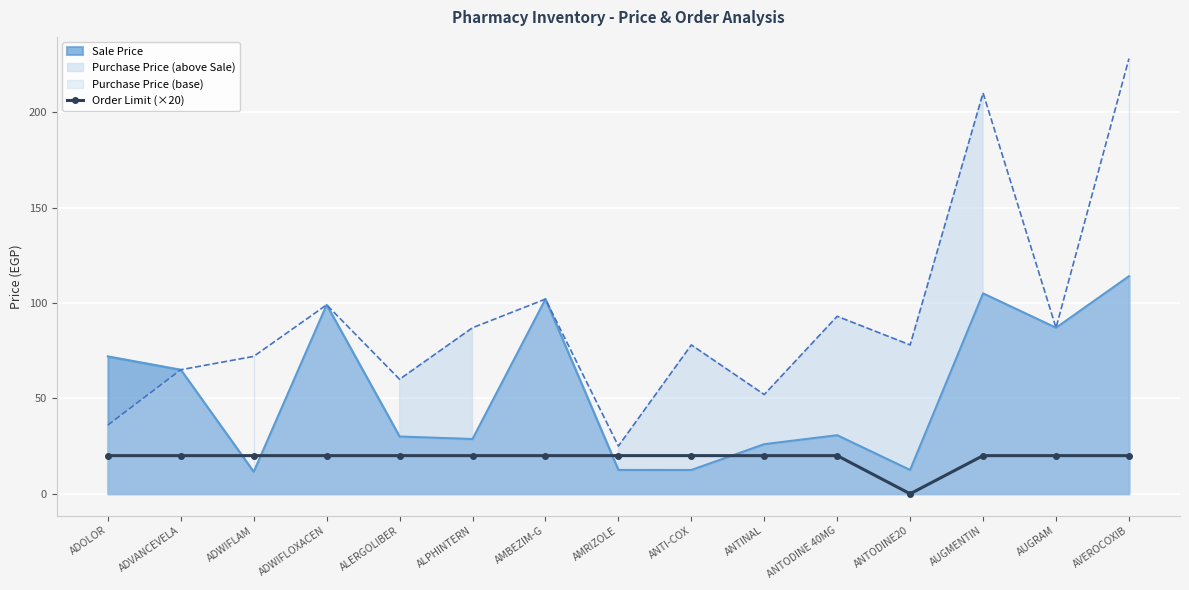

After their last crossing, which series has the higher values: Order Limit (×20) or Sale Price?

Sale Price